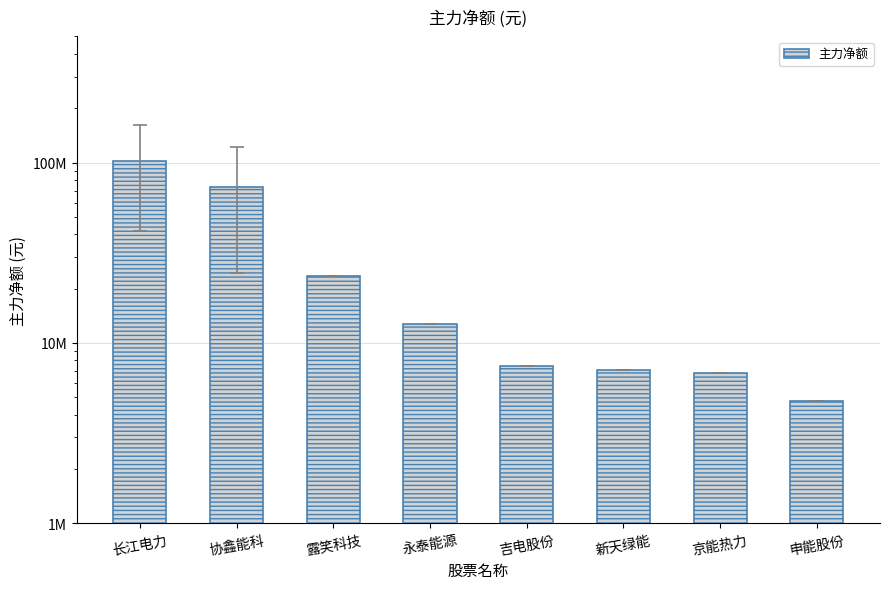

What is the difference between the maximum and minimum values?

97299452